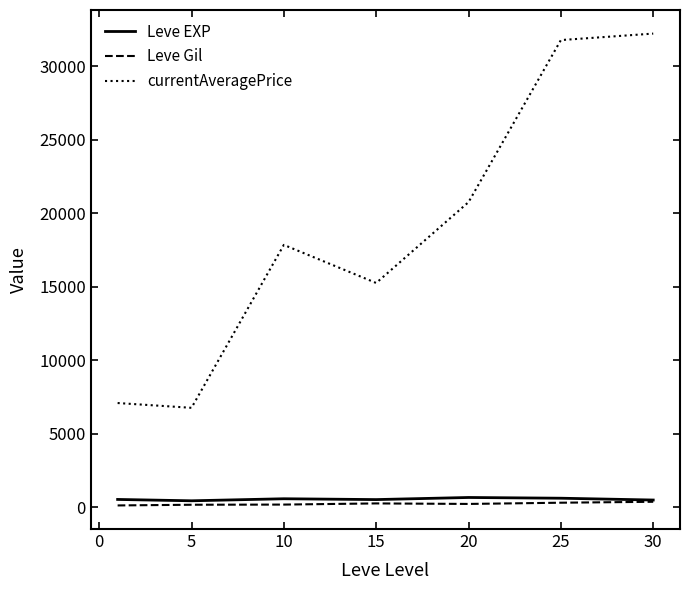

Which series has the largest range (max minus min)?

currentAveragePrice